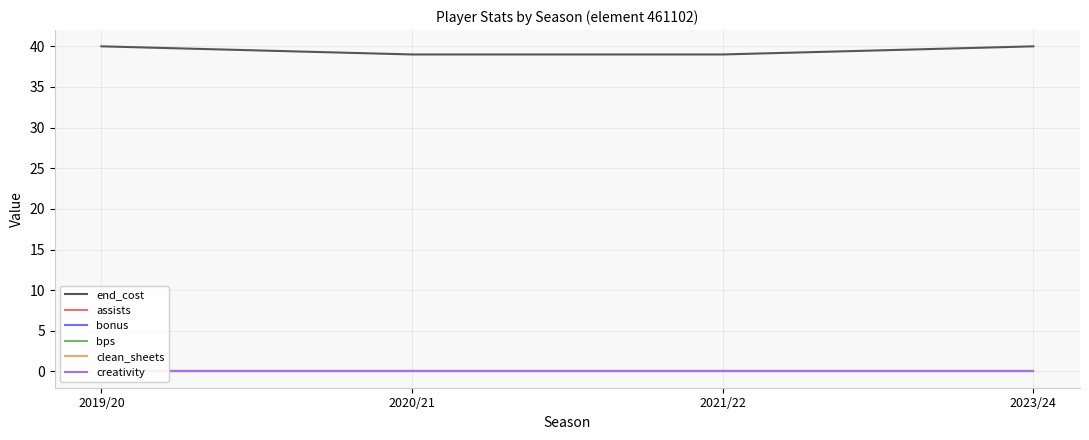

How many lines are shown in the chart?

6